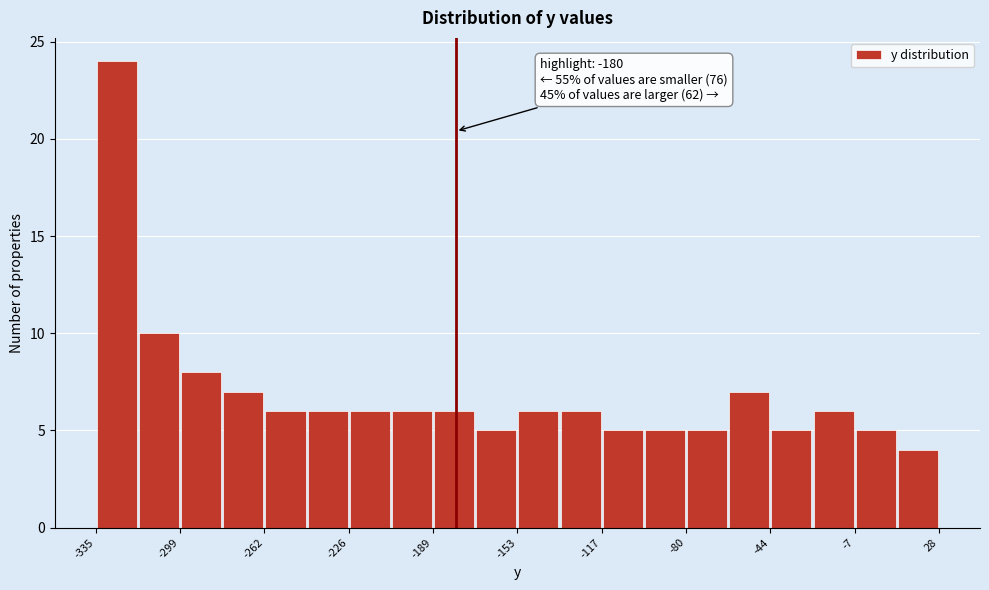

Around what value on the x-axis is the tallest bar? Give the approximate position of its centre, as read against the axis.

-325